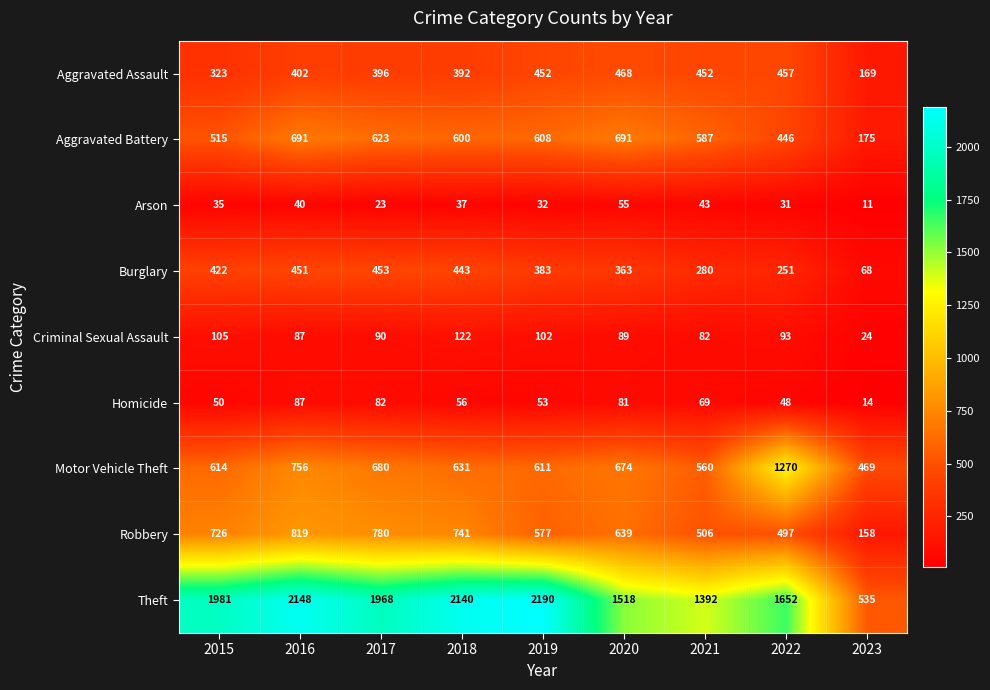

Between 2018 and 2019, which series saw the biggest shift?

Robbery